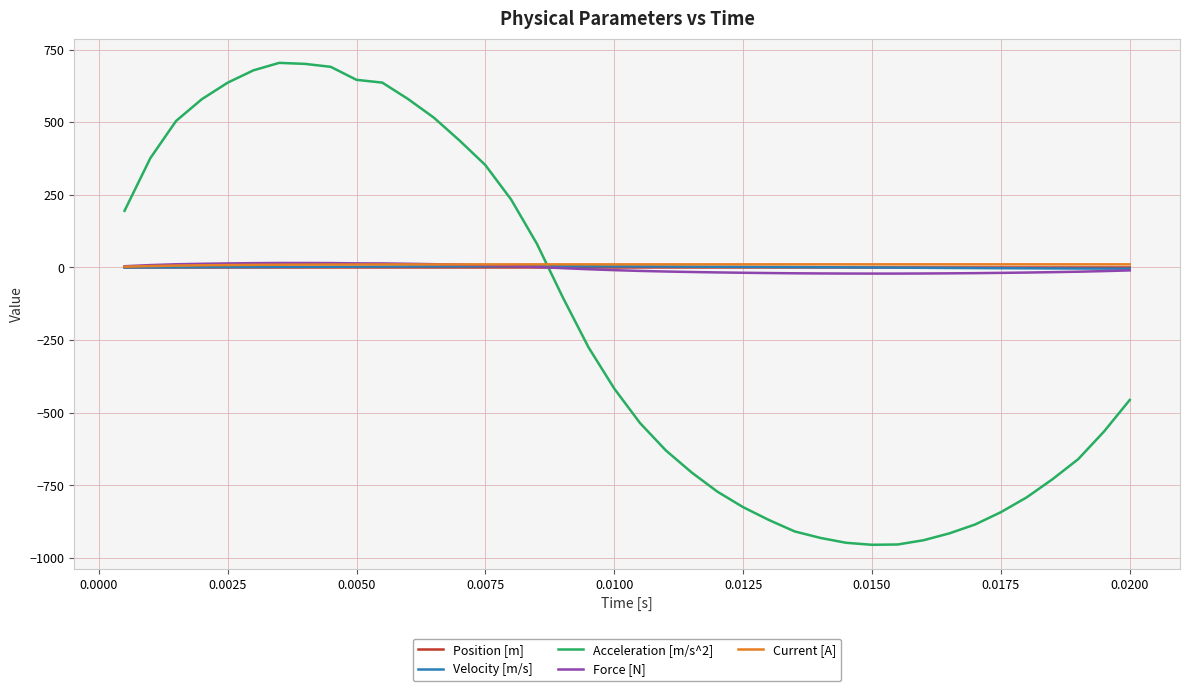

True or false: Acceleration [m/s^2] and Velocity [m/s] intersect in this chart.

True